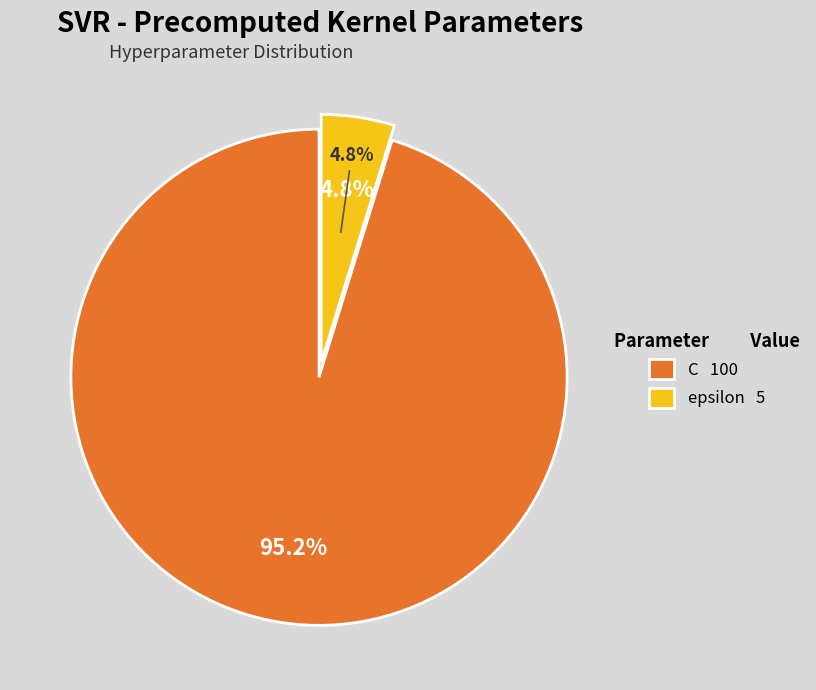

How many slices are in this pie chart?

2